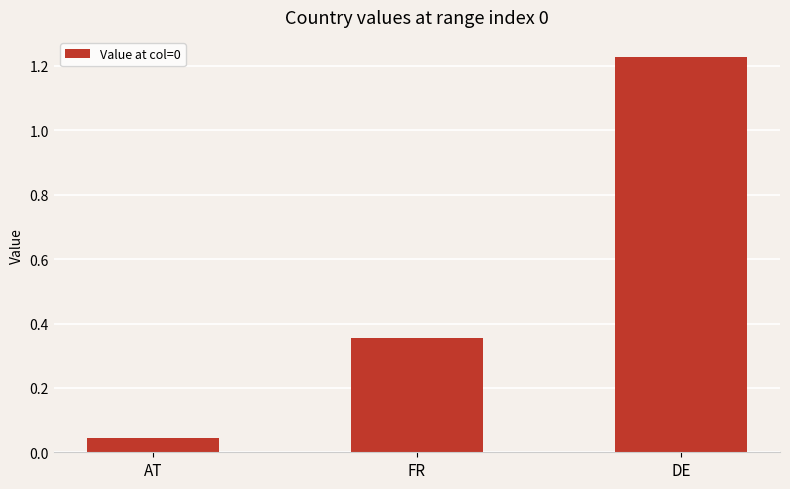

The chart shows a value of 0.1 at AT. True or false?

False